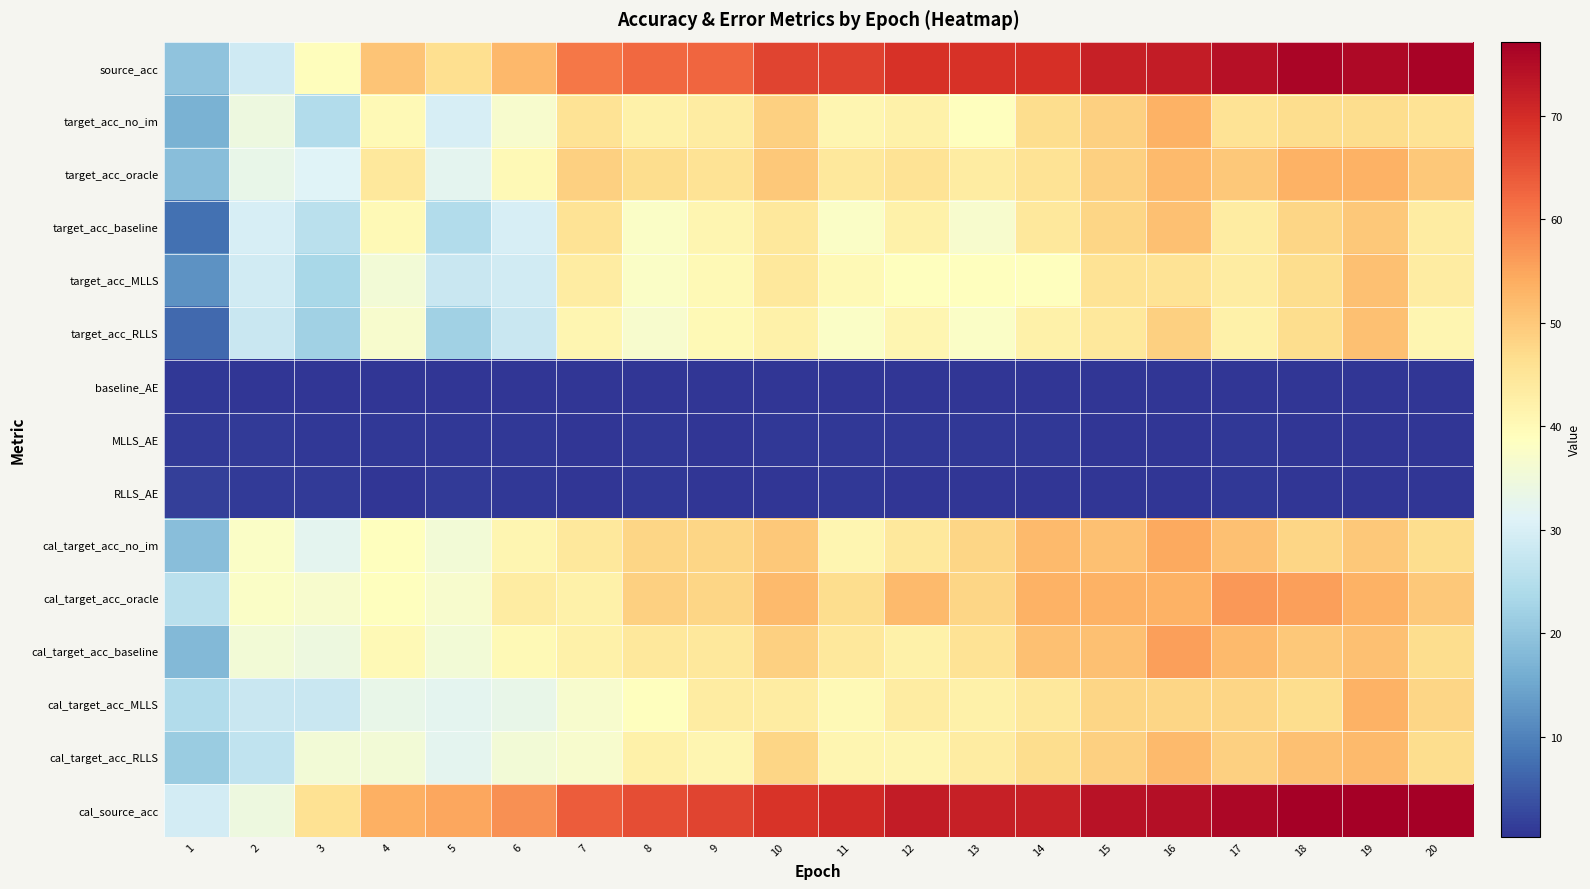

Which has a higher value, 12 or 4?

12